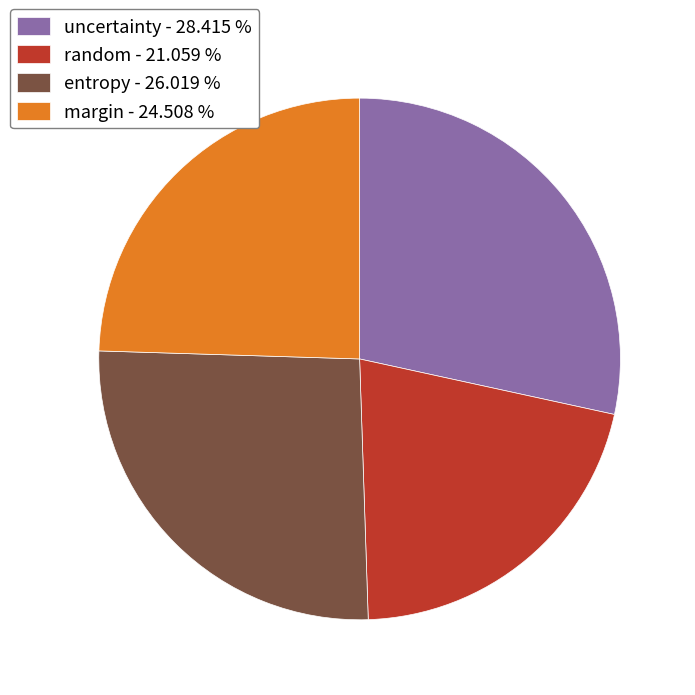

Rank the categories by value from highest to lowest.

uncertainty, entropy, margin, random